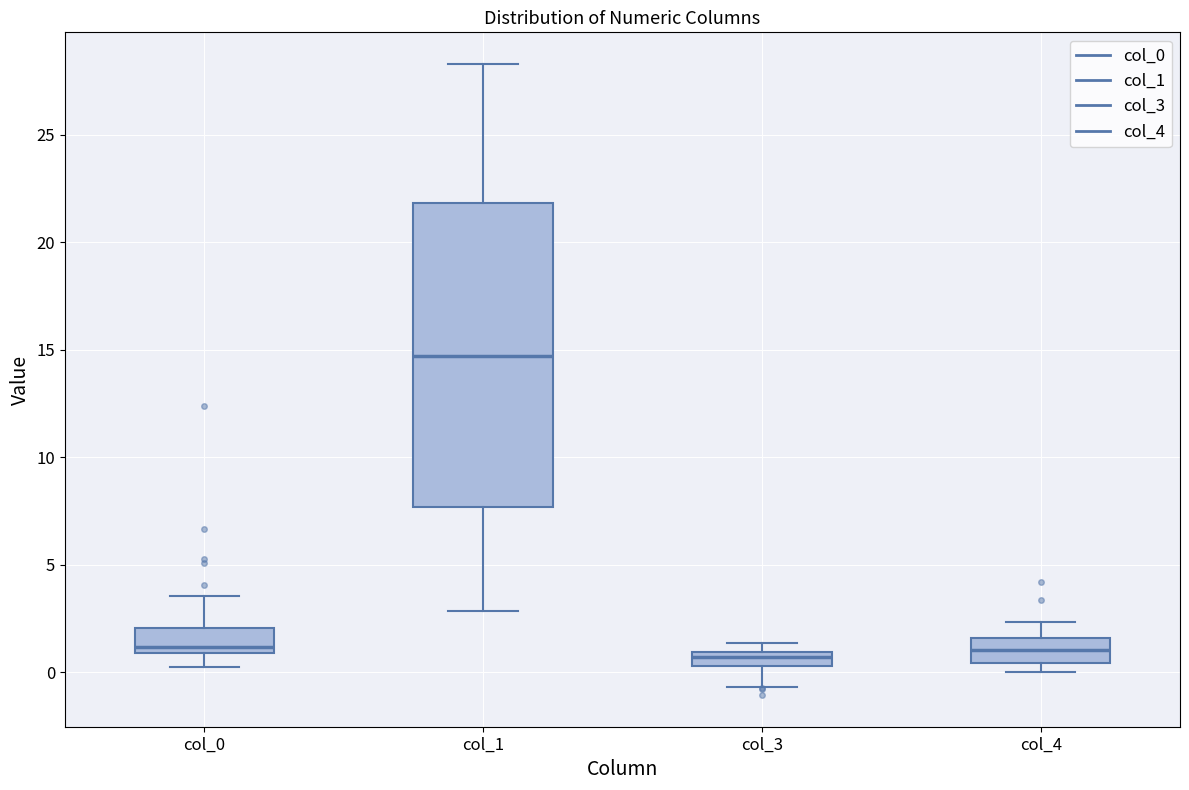

Where does the lower whisker of the box for col_1 end on the y-axis? The values are not printed on the chart, so give them approximately, as read against the axis.

3.0